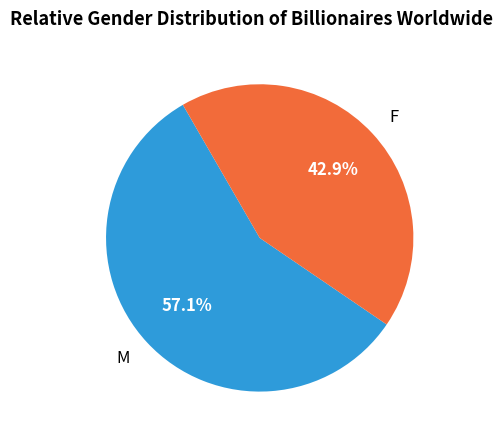

Which slice is the smallest?

F